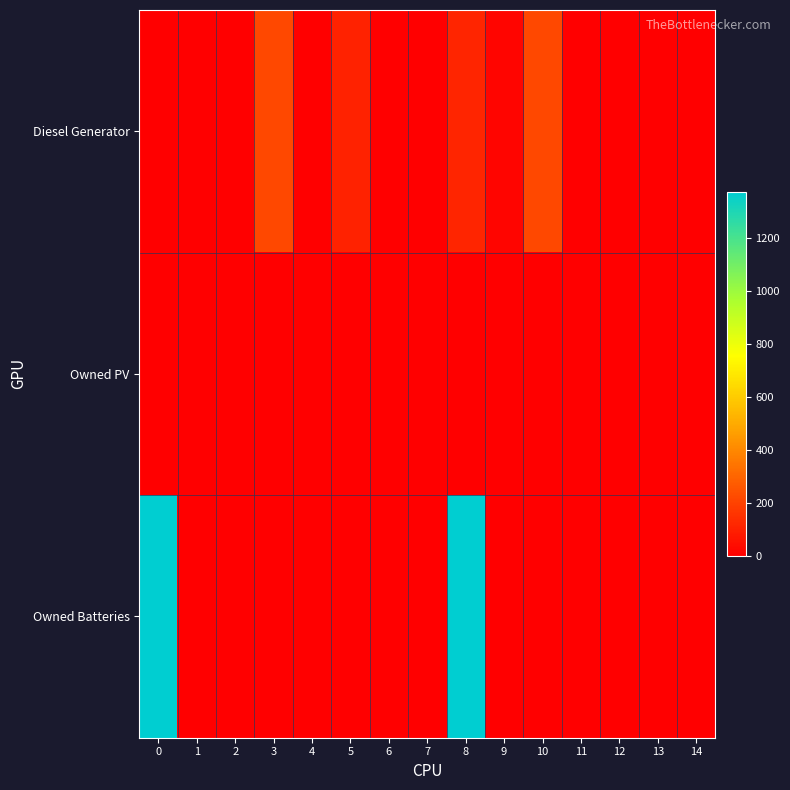

Reading right to left, what are all the values shown in this chart?

row_0: 14=0	13=0	12=0	11=0	10=217	9=18	8=115	7=0	6=0	5=102	4=0	3=217	2=0	1=0	0=0
row_1: 14=0	13=0	12=0	11=0	10=0	9=0	8=0	7=0	6=0	5=0	4=0	3=0	2=0	1=0	0=0
row_2: 14=0	13=0	12=0	11=0	10=0	9=0	8=1374	7=0	6=0	5=0	4=0	3=0	2=0	1=0	0=1374